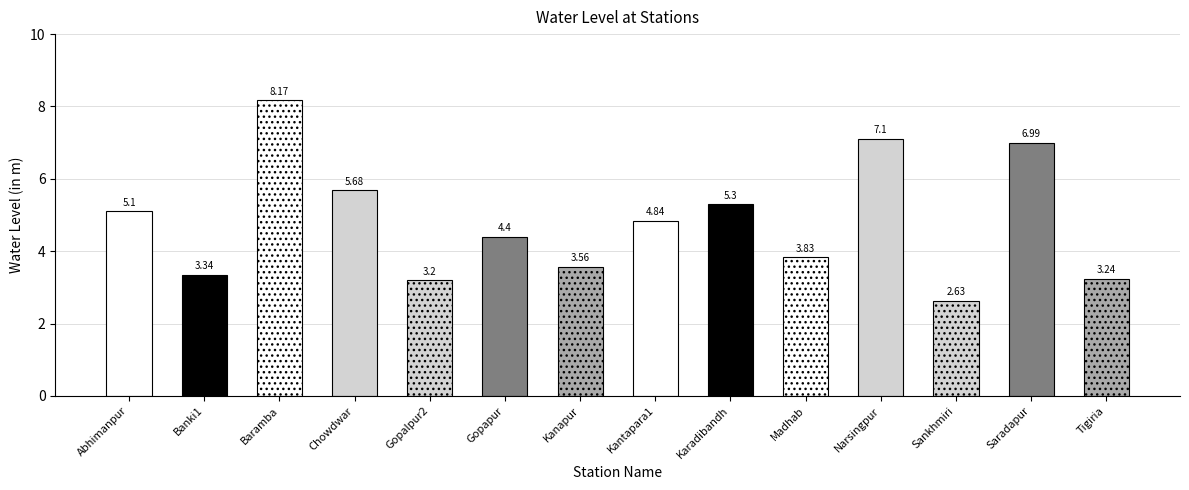

What is the maximum value shown in the chart?

8.2